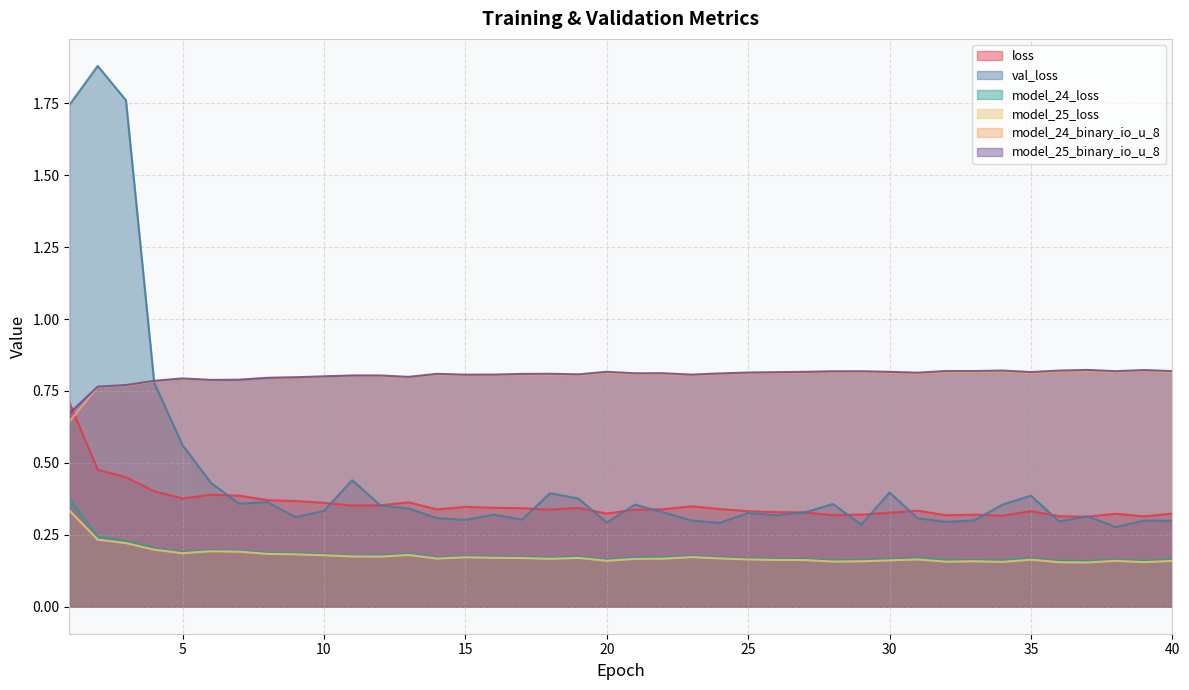

At which category does the chart reach its peak across all series?

2